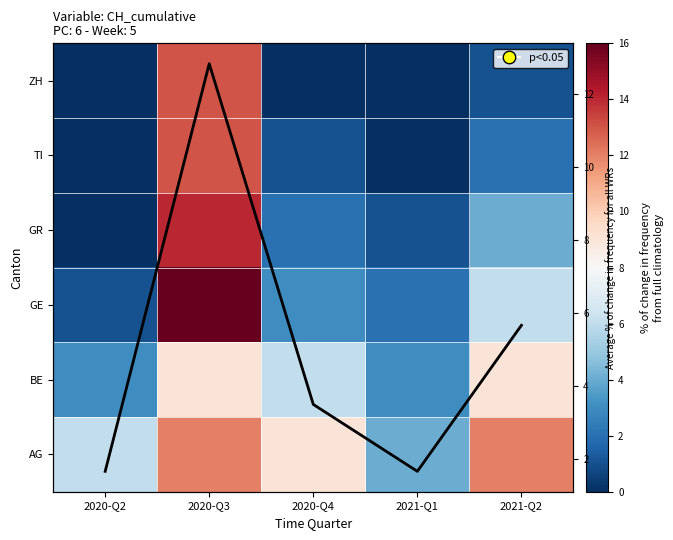

At how many categories does at least one series exceed 11?

2